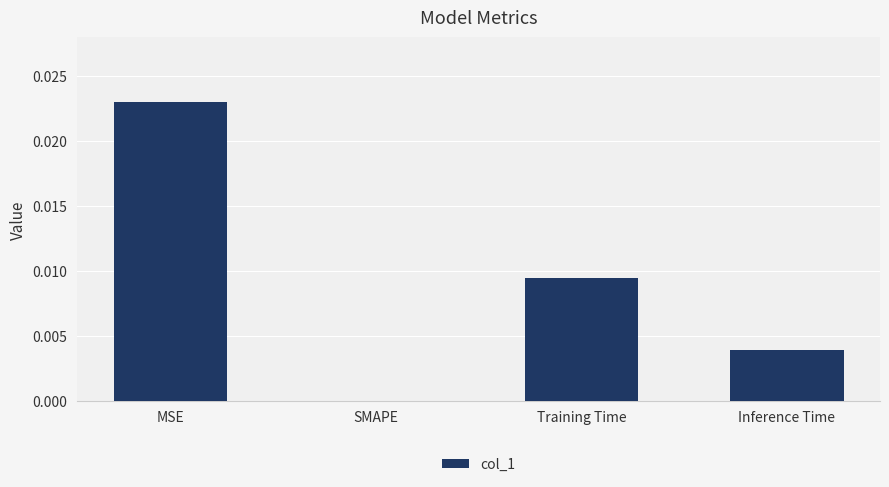

Which has a higher value, SMAPE or Inference Time?

Inference Time